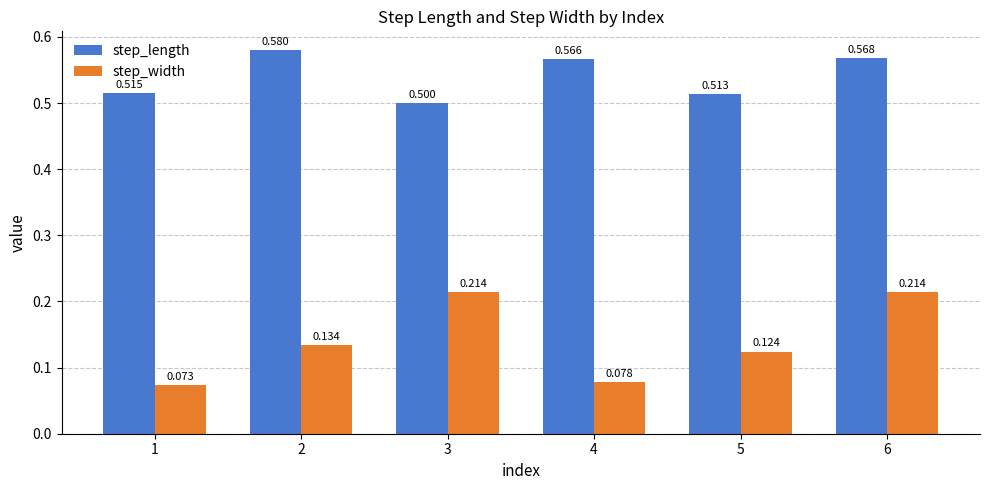

Which series has the largest range (max minus min)?

step_width